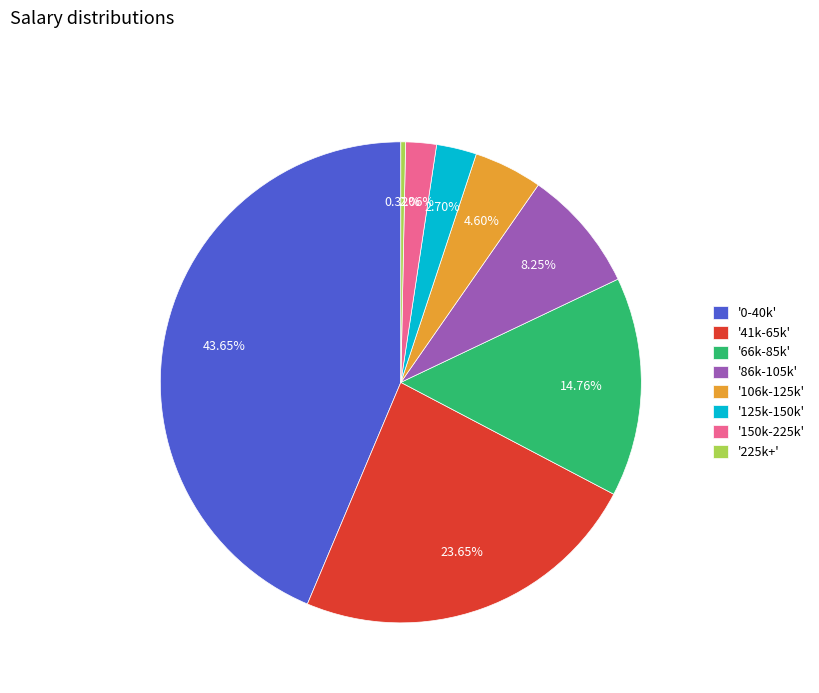

Approximately how many times larger is the value at '0-40k' compared to '150k-225k'?

21.2